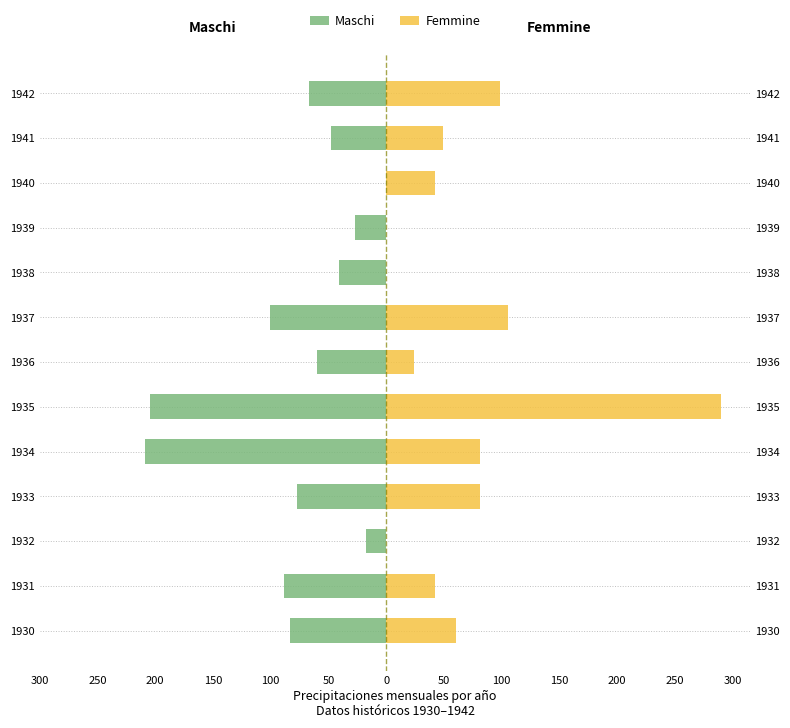

What is the value of the Femmine bar at the 10th from the left?

81.0